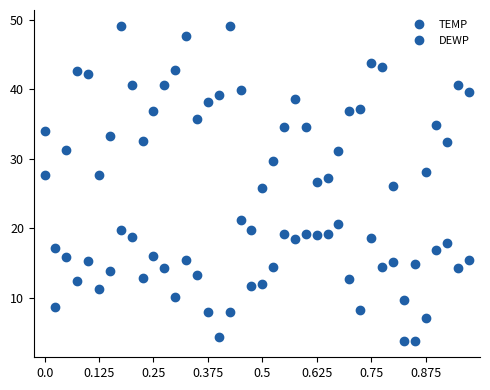

Is this an area chart (filled region under the line)?

No